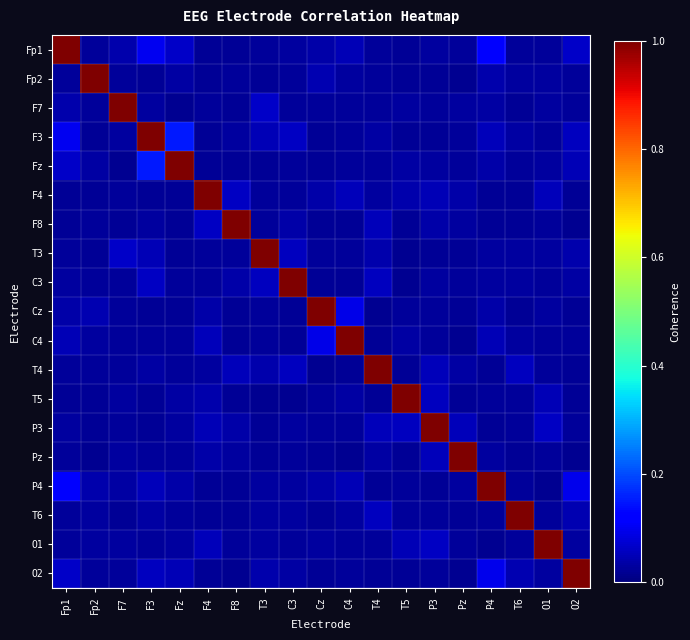

How many distinct data groups are displayed?

19